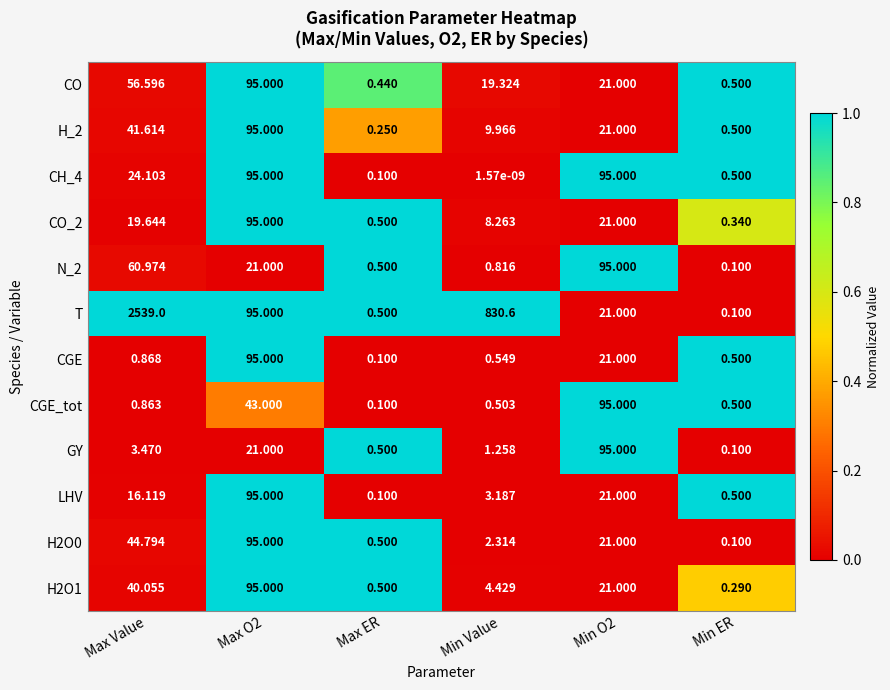

Which series has the widest spread of values?

T